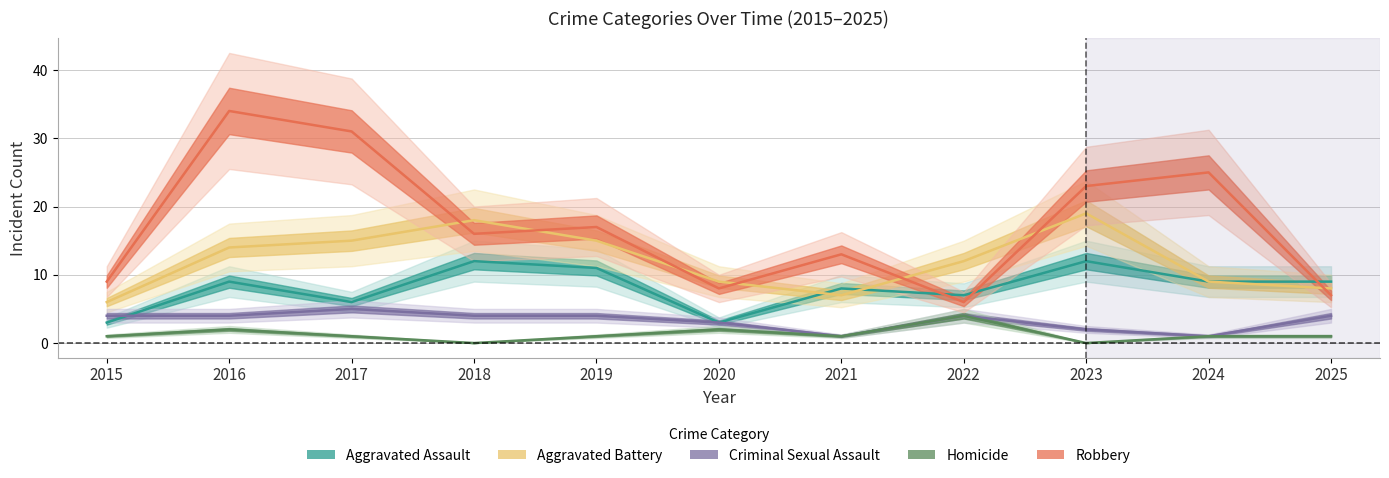

True or false: Criminal Sexual Assault and Homicide cross at least once.

False